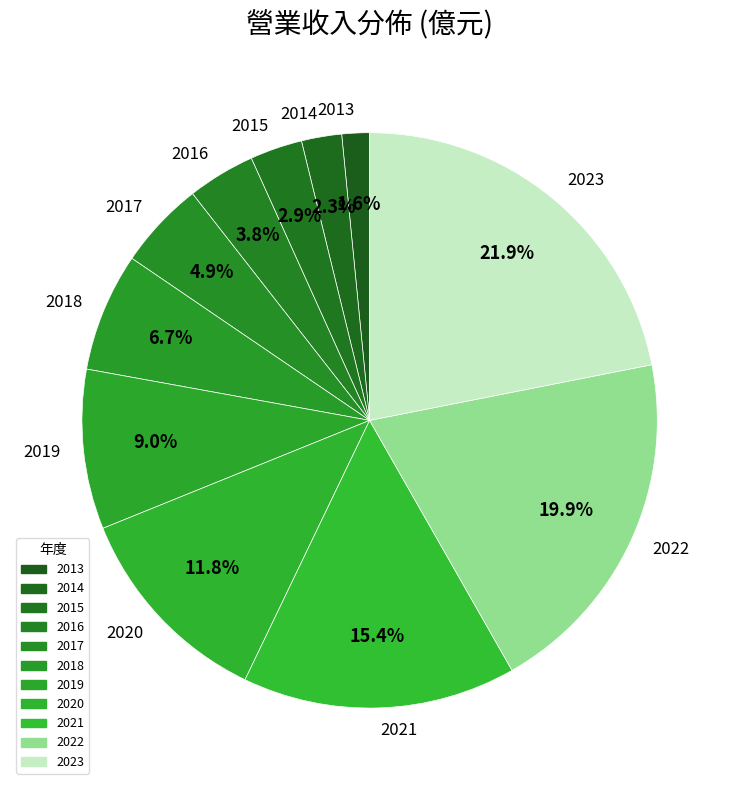

True or false: 2019 accounts for 9% of the total.

True